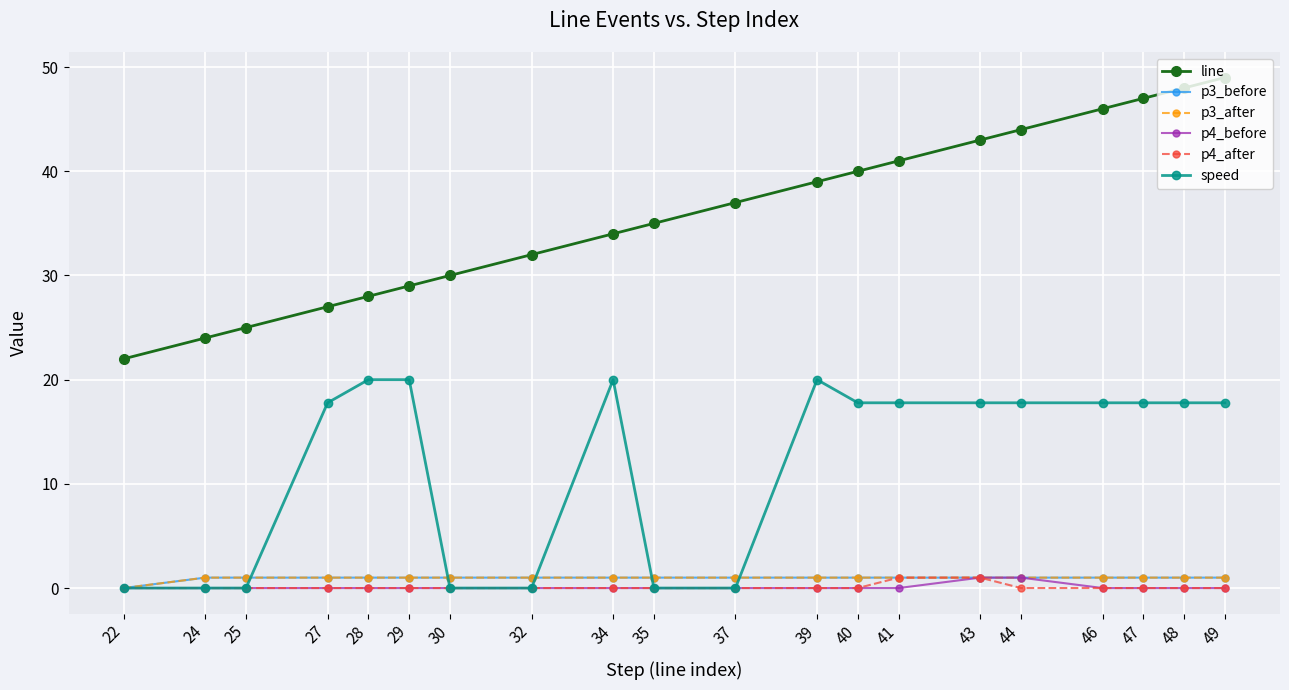

Does the chart have visible grid lines?

Yes